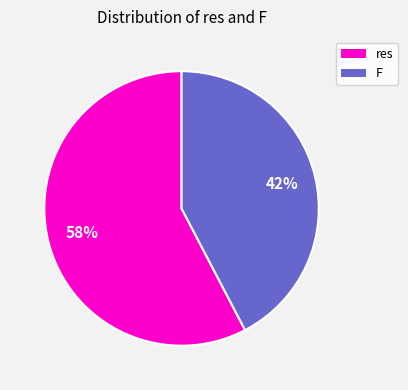

Between F and res, which is larger?

res